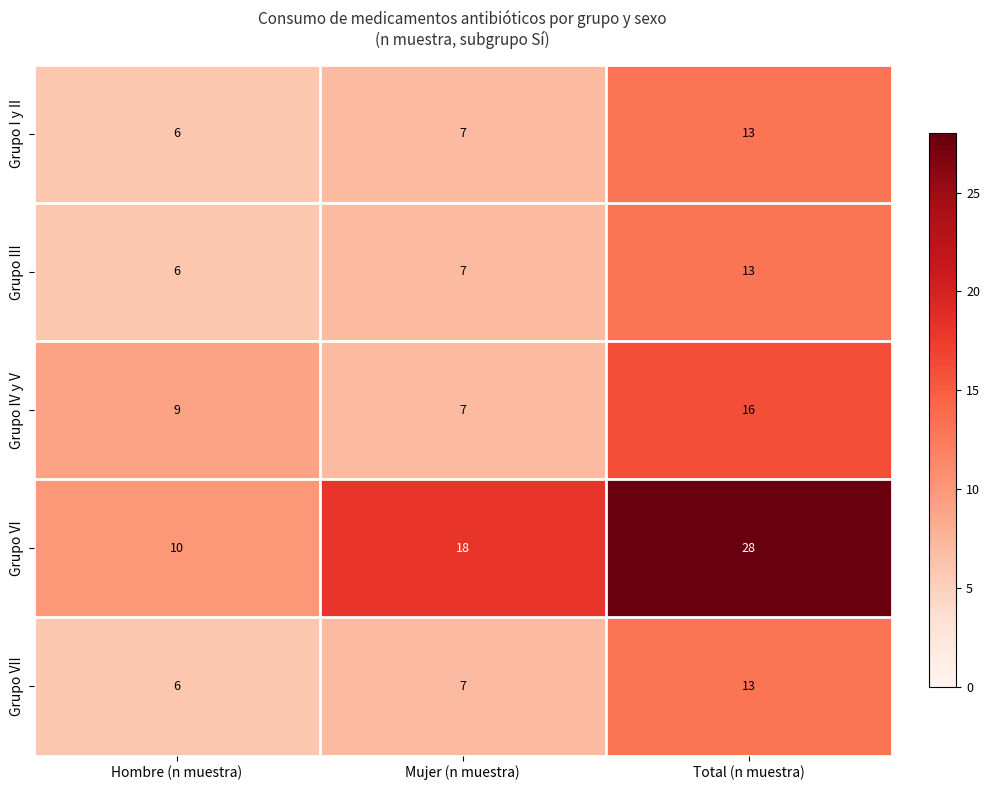

List the labels in order of Grupo I y II value, largest first.

Total (n muestra), Mujer (n muestra), Hombre (n muestra)